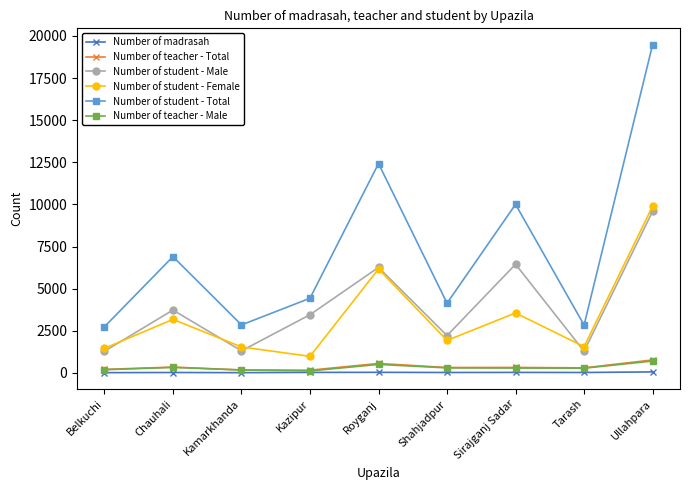

What is the difference between the Number of madrasah values at Royganj and Belkuchi?

19